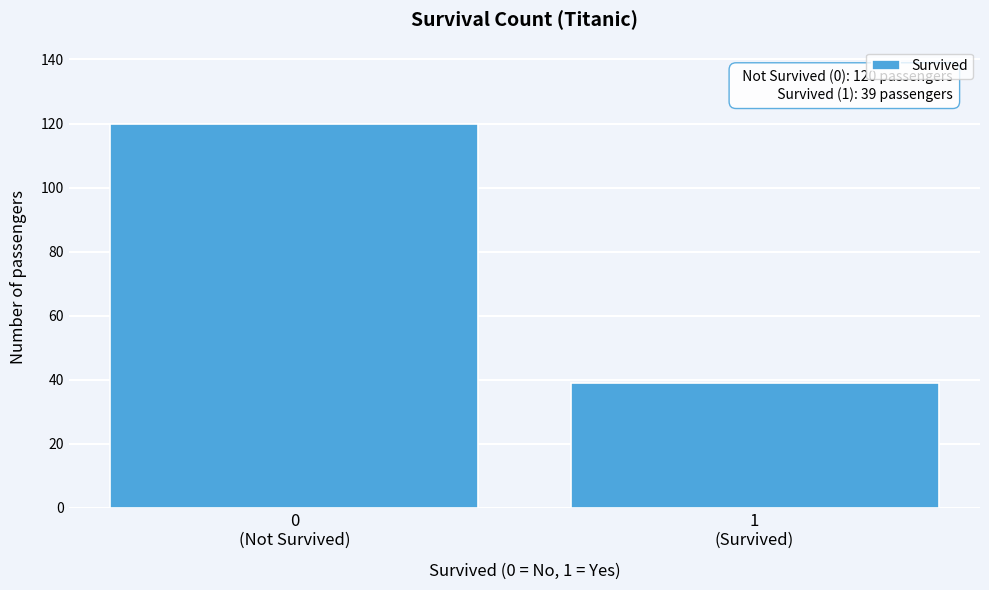

Reading left to right, what are all the values shown in this chart?

120	39